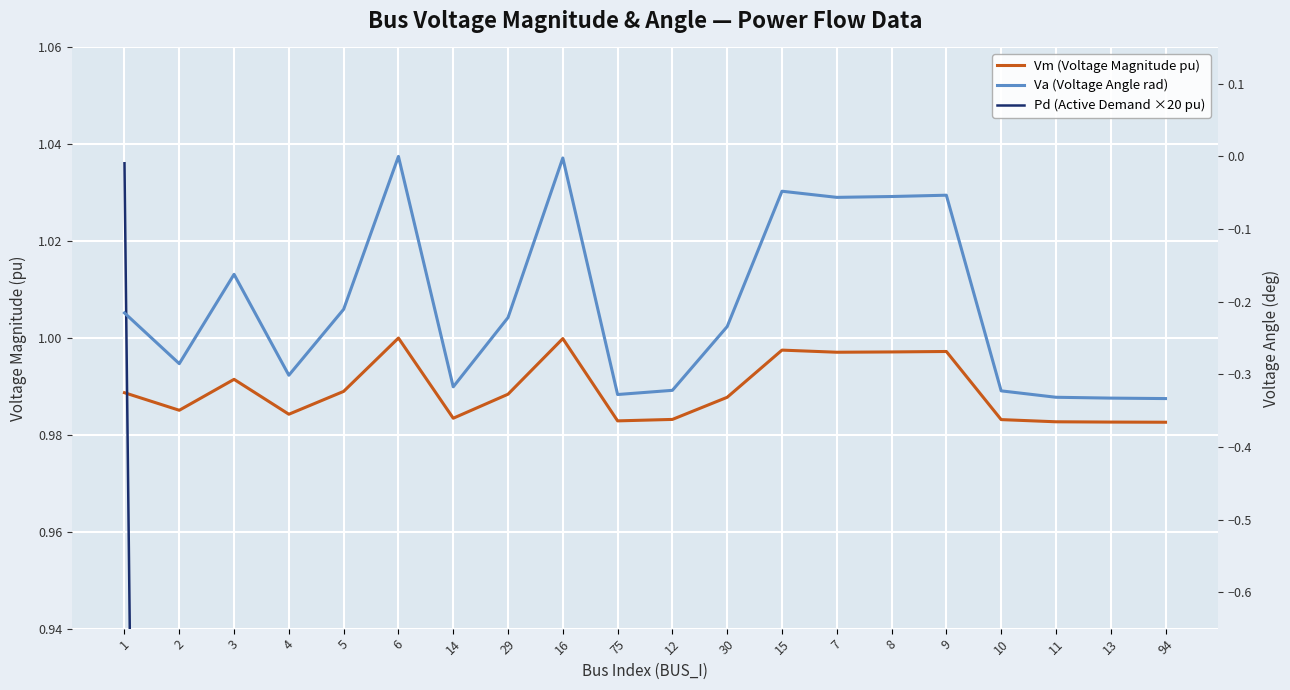

Rank the series by their maximum value, from lowest to highest.

Va (Voltage Angle rad), Vm (Voltage Magnitude pu), Pd (Active Demand ×20 pu)